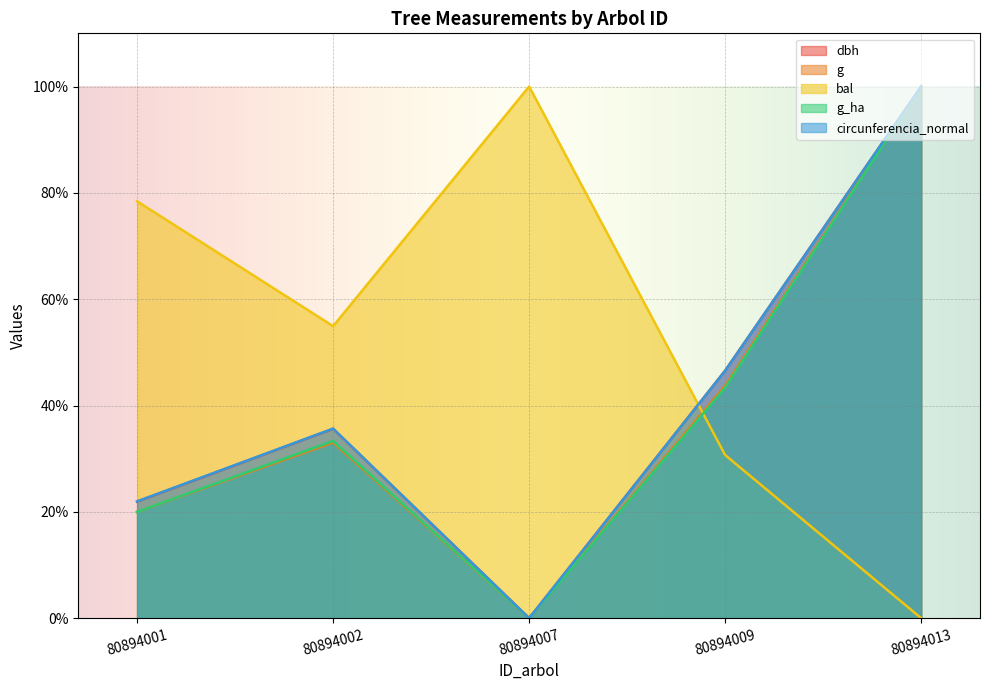

In dbh, how many points are higher than both neighbors (excluding endpoints)?

1